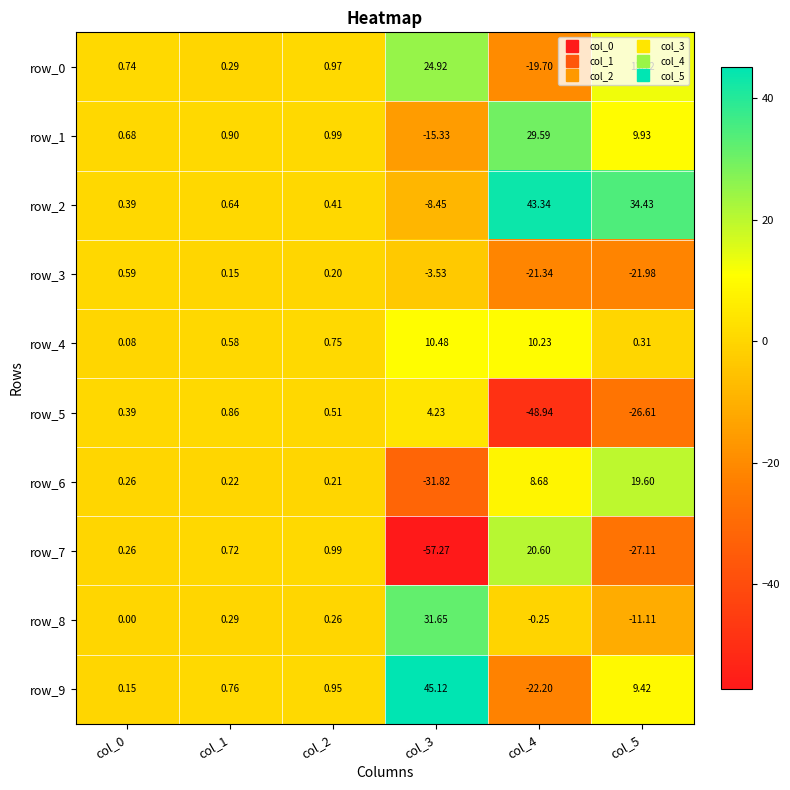

Between col_3 and col_5, which series saw the biggest shift?

row_6